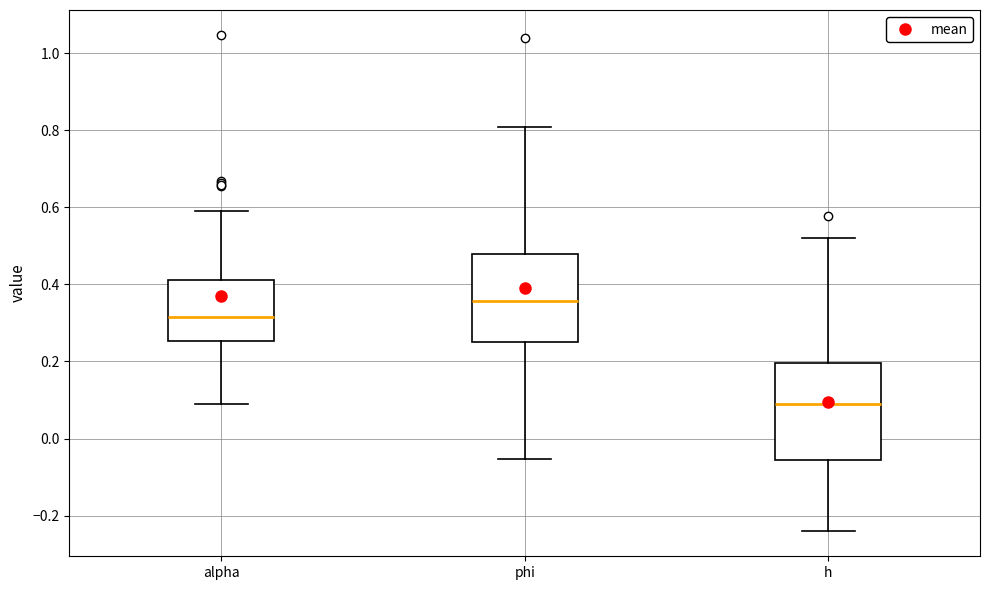

Where is the lower edge of the box for phi on the y-axis? The values are not printed on the chart, so give them approximately, as read against the axis.

0.26